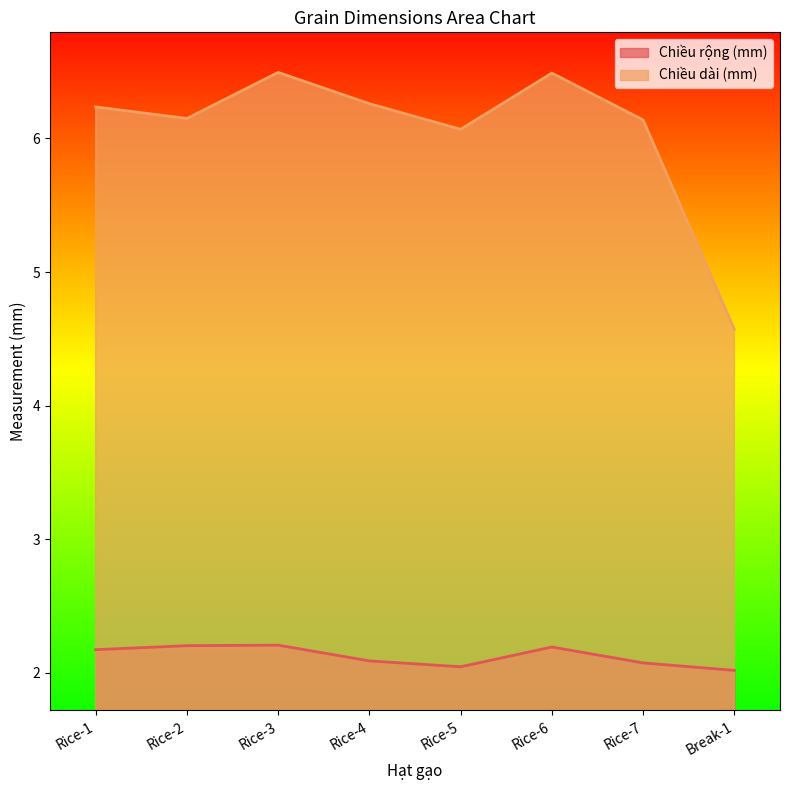

True or false: Chiều dài (mm) and Chiều rộng (mm) intersect in this chart.

False